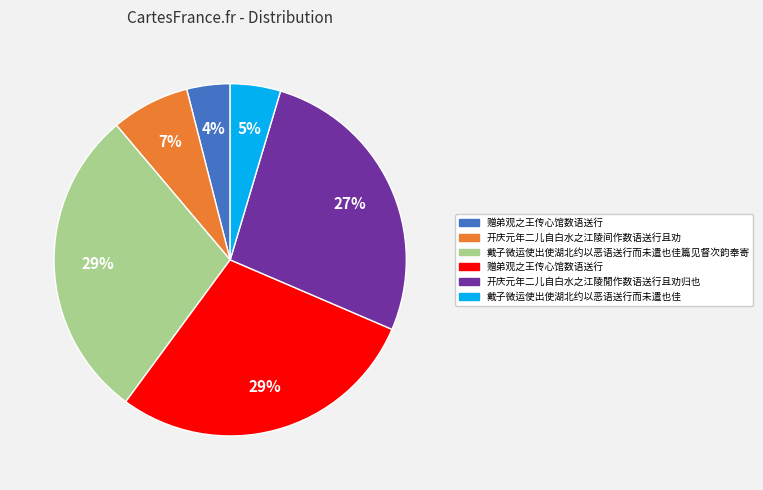

Count the number of slices in the pie.

6